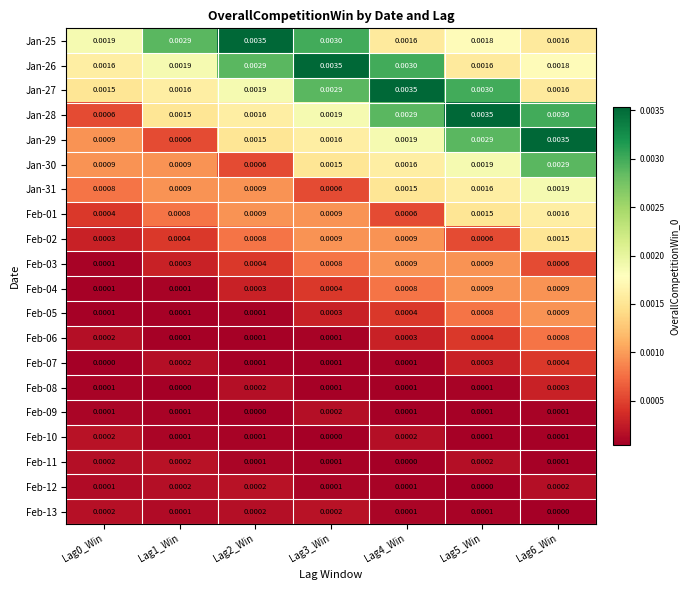

Between Lag4_Win and Lag5_Win, which series saw the biggest shift?

Jan-26